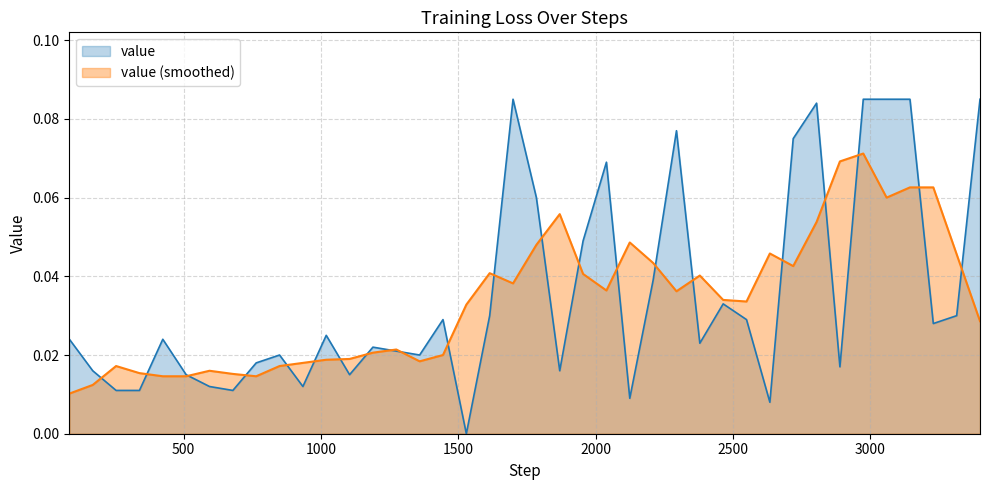

What is the difference between the second highest and second lowest values?

0.1